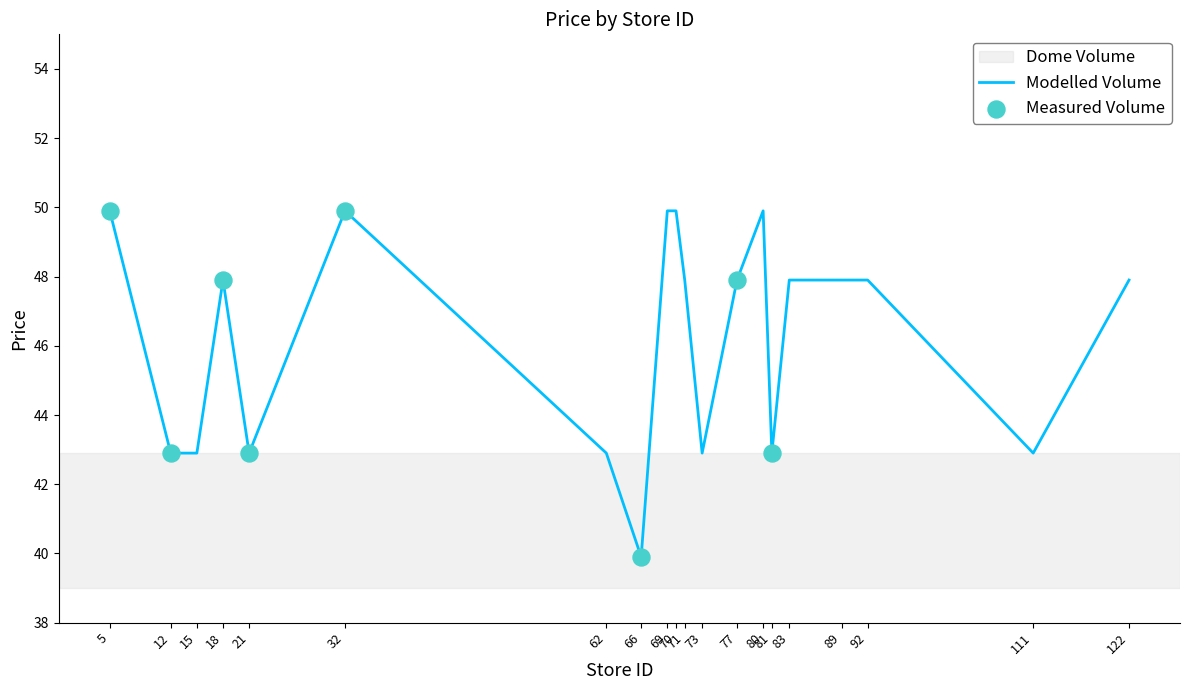

What is the change in value from 66 to 73?

+3.0